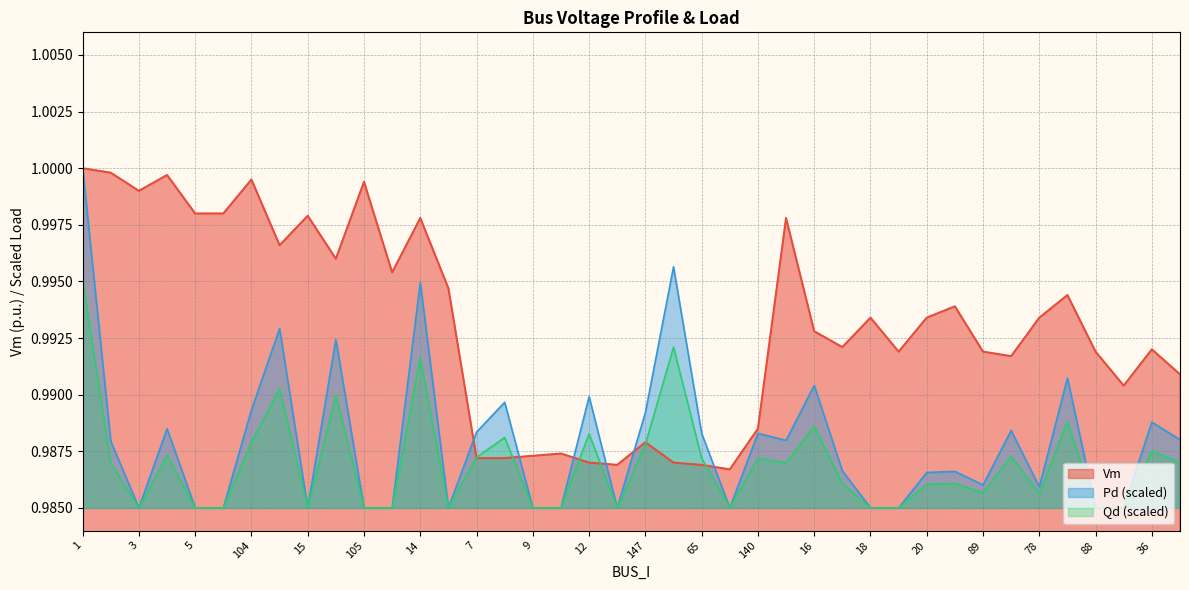

What is the average value of the Qd series?

1.0